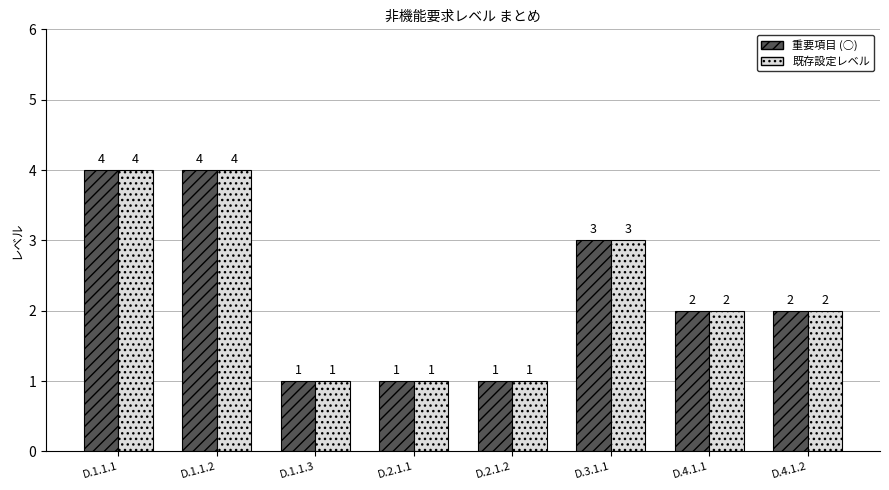

What is the total value across all series at D.1.1.1?

8